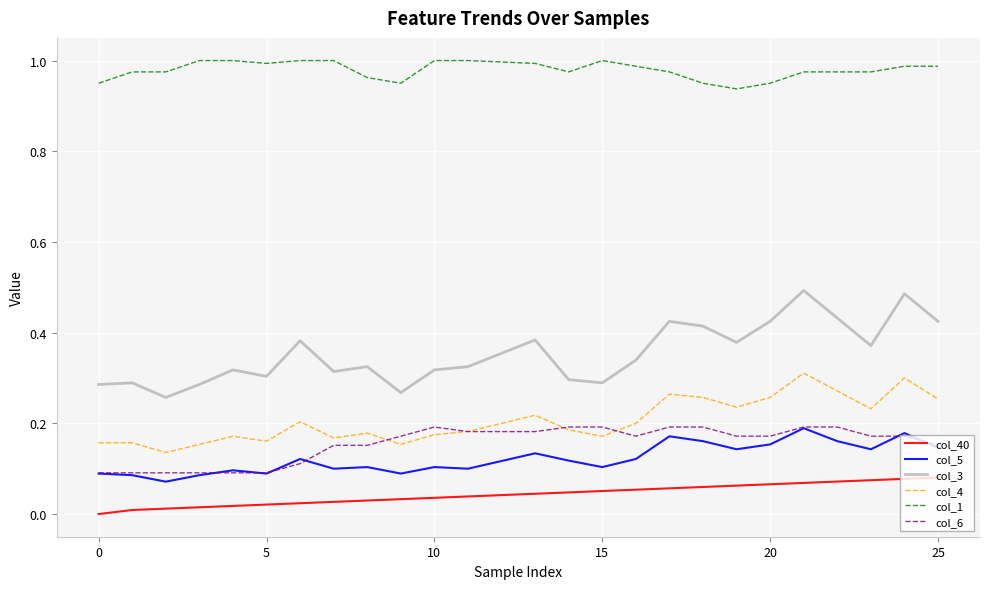

True or false: col_1 and col_3 cross at least once.

False